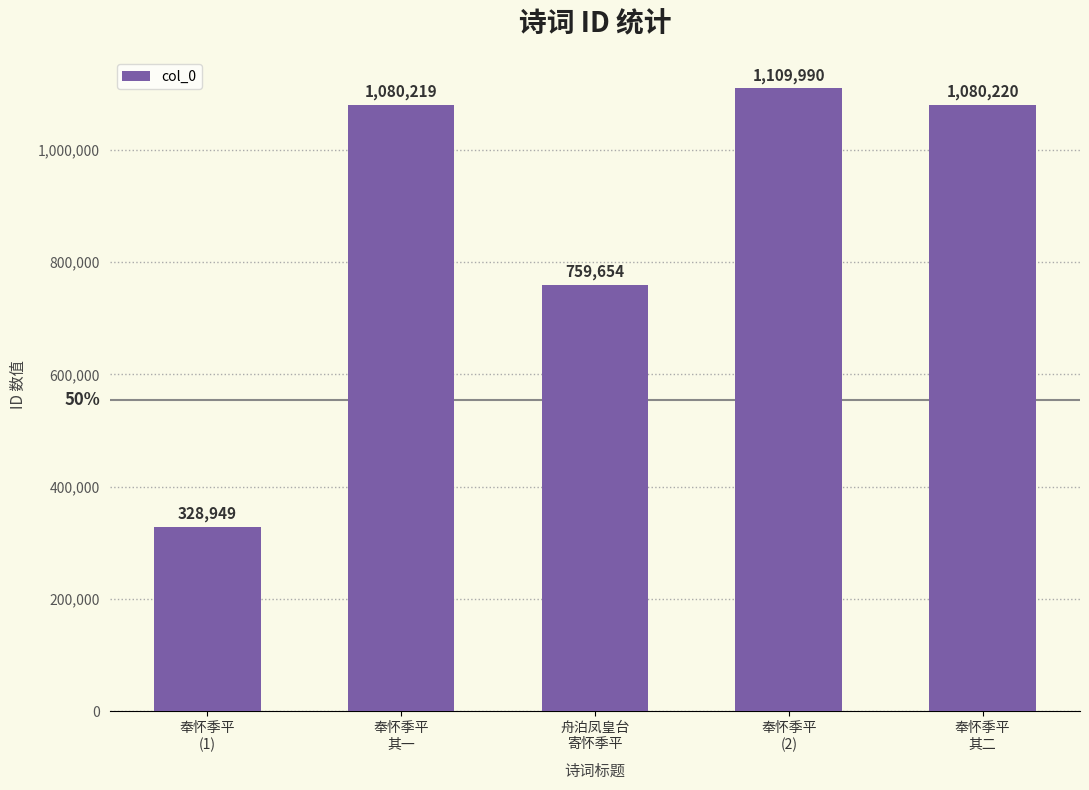

What is the greatest value displayed?

1109990